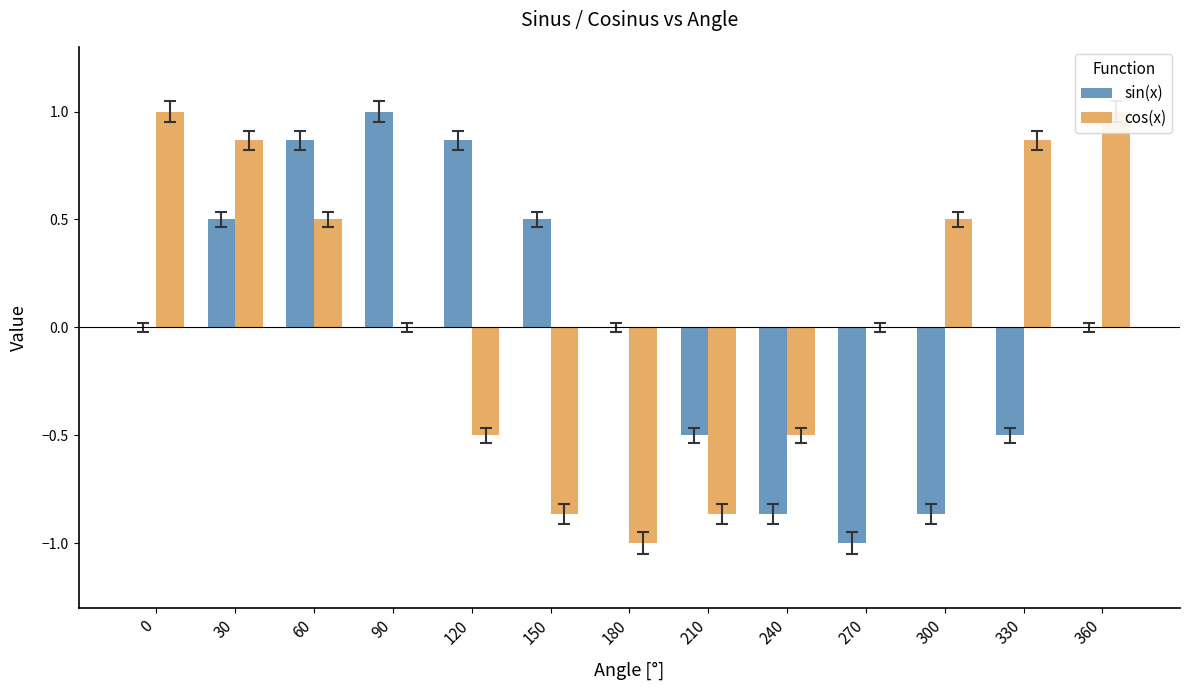

The cos(x) series shows 1.7 at 360. True or false?

False